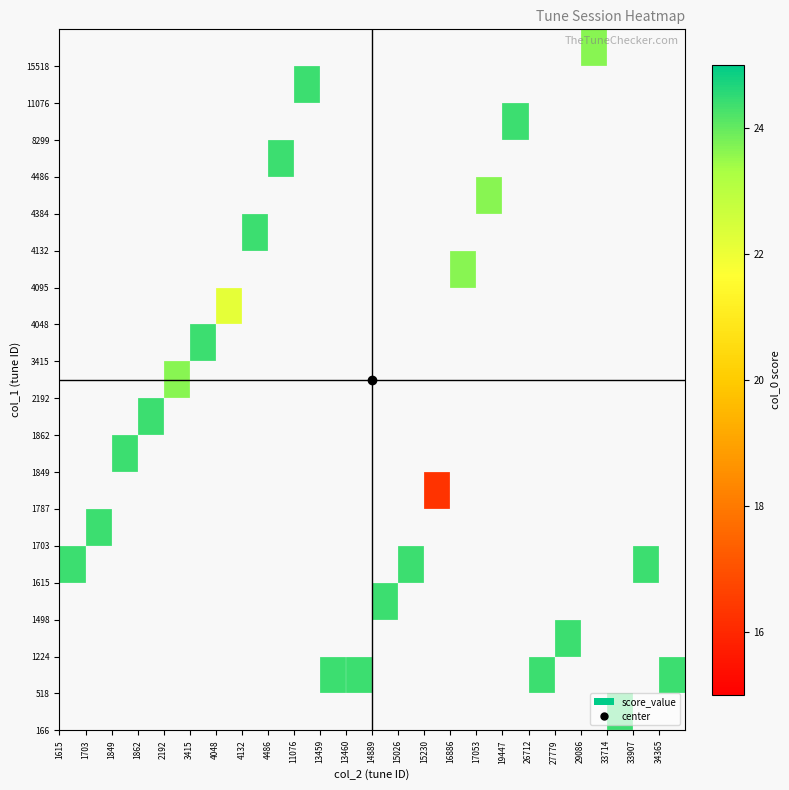

Count the number of data series in this chart.

19